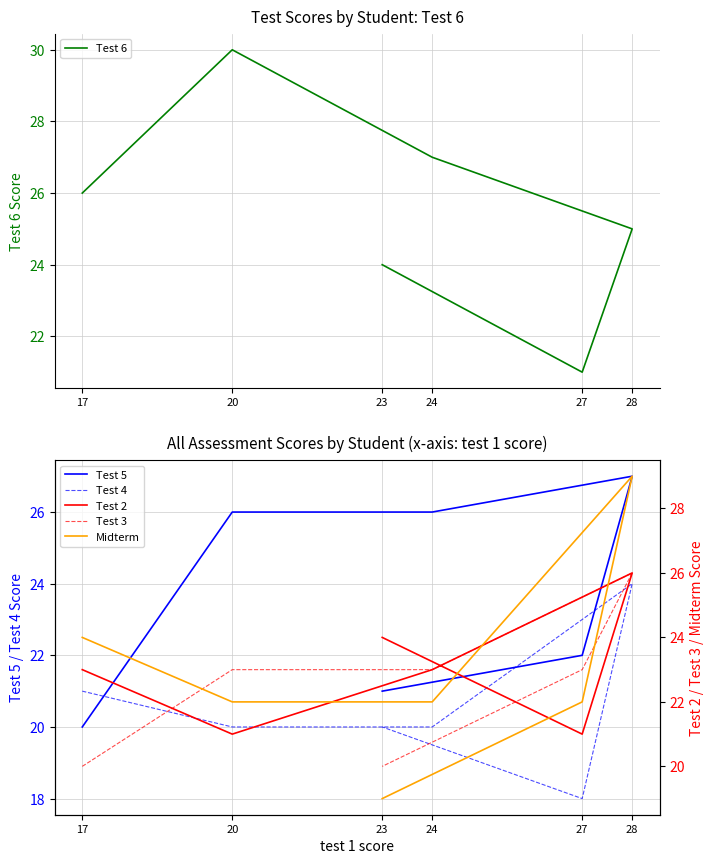

Which series changed the most between 20 and 24?

Test 6